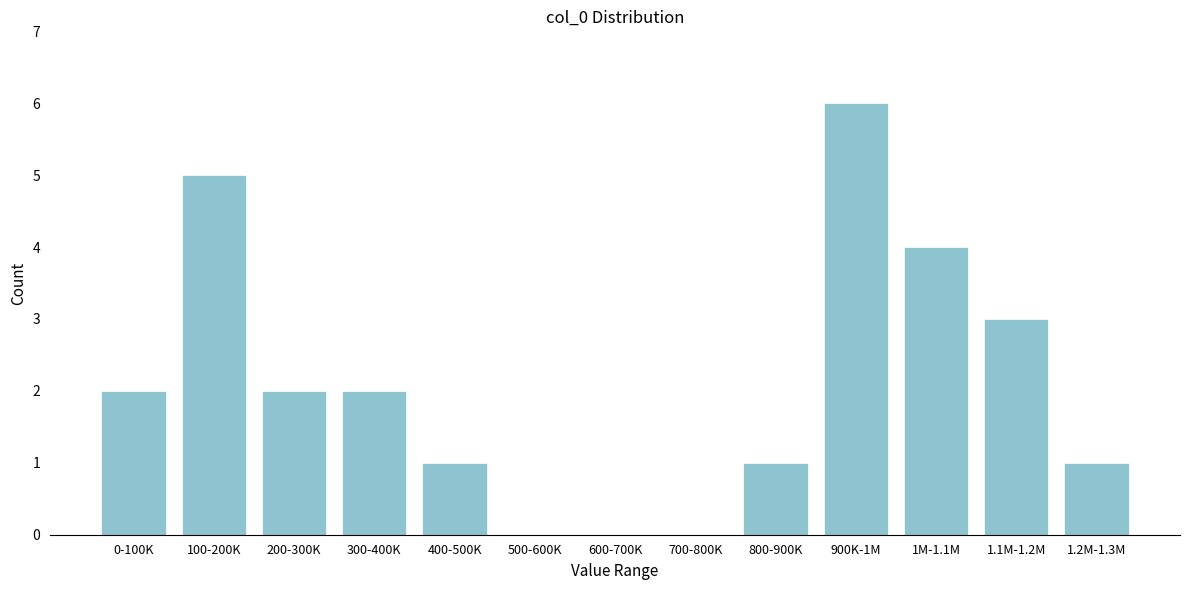

Reading left to right, extract all data points from this chart.

0-100K=2	100-200K=5	200-300K=2	300-400K=2	400-500K=1	500-600K=0	600-700K=0	700-800K=0	800-900K=1	900K-1M=6	1M-1.1M=4	1.1M-1.2M=3	1.2M-1.3M=1